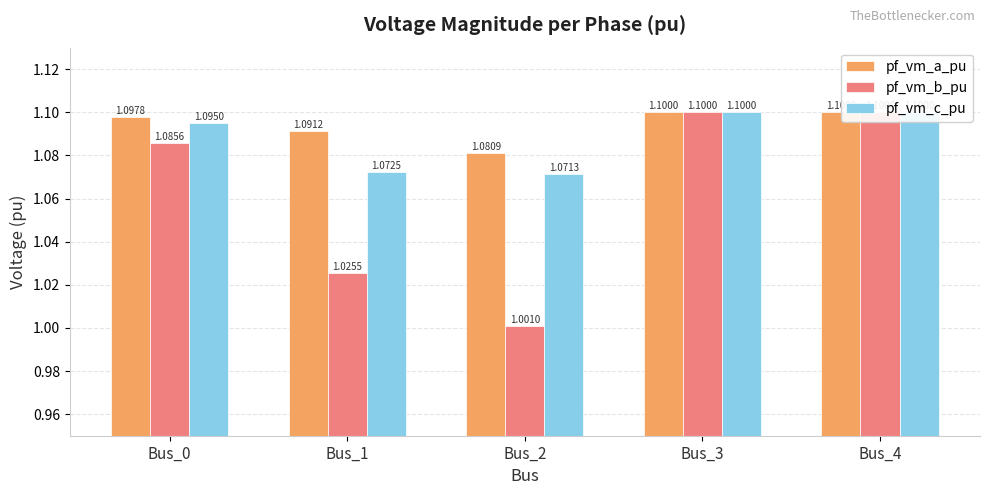

The value of pf_vm_a_pu at Bus_1 is 0.3. True or false?

False